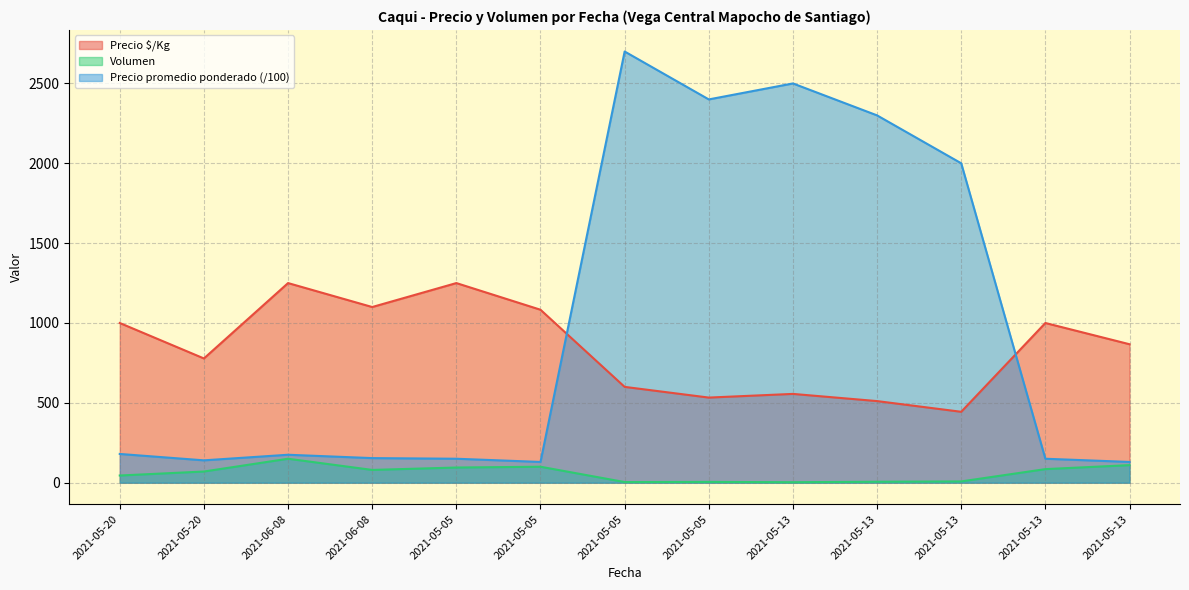

Where is the data nearest to the value 847?

2021-05-13